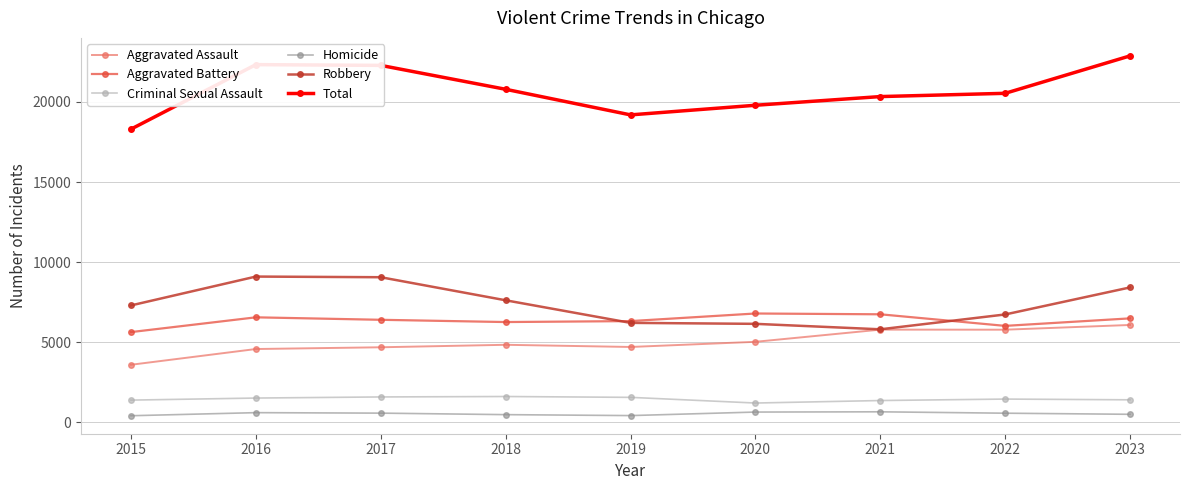

List the series in order of their peak value, highest first.

Total, Robbery, Aggravated Battery, Aggravated Assault, Criminal Sexual Assault, Homicide